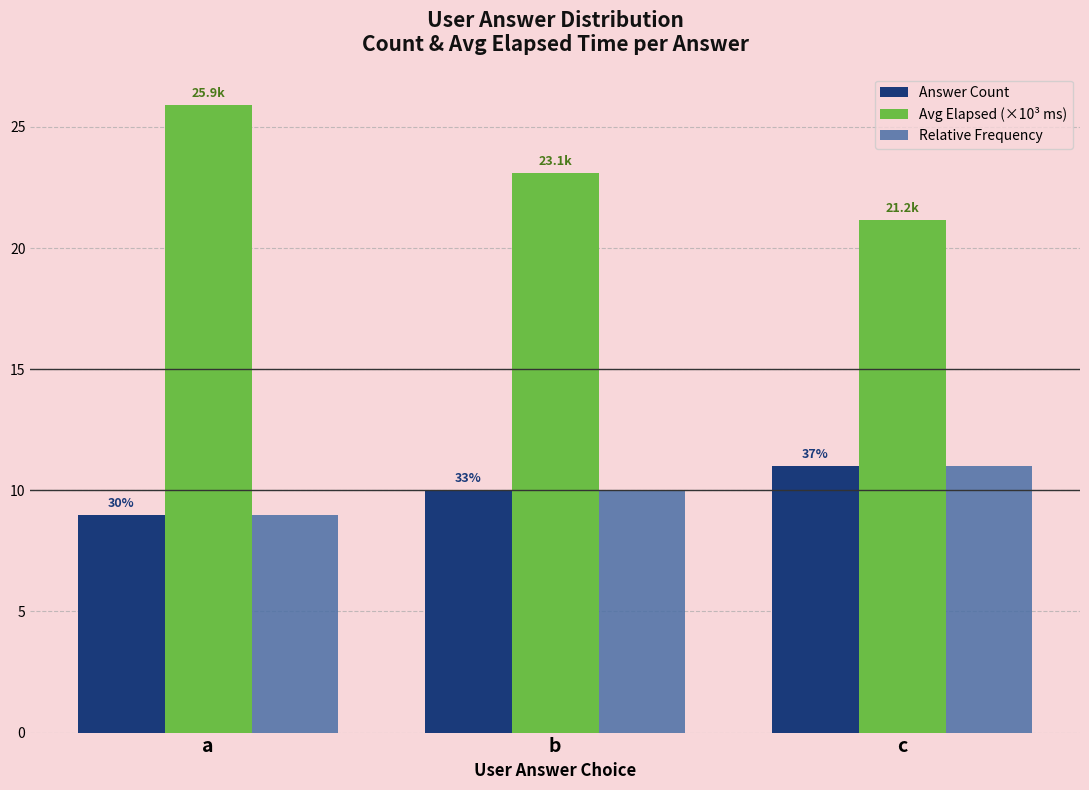

Which series has the largest range (max minus min)?

Avg Elapsed (×10³ ms)